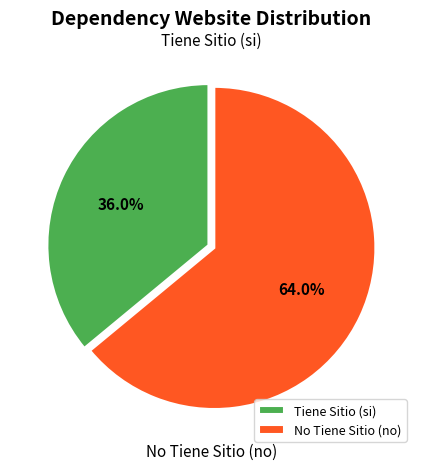

How many slices are in this pie chart?

2